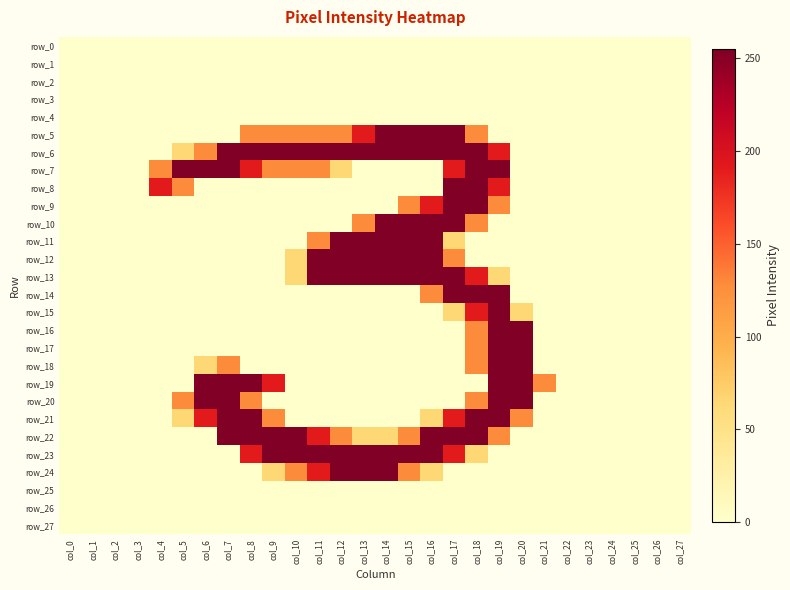

What value does the row_23 series have at col_12, to the nearest 50?

250